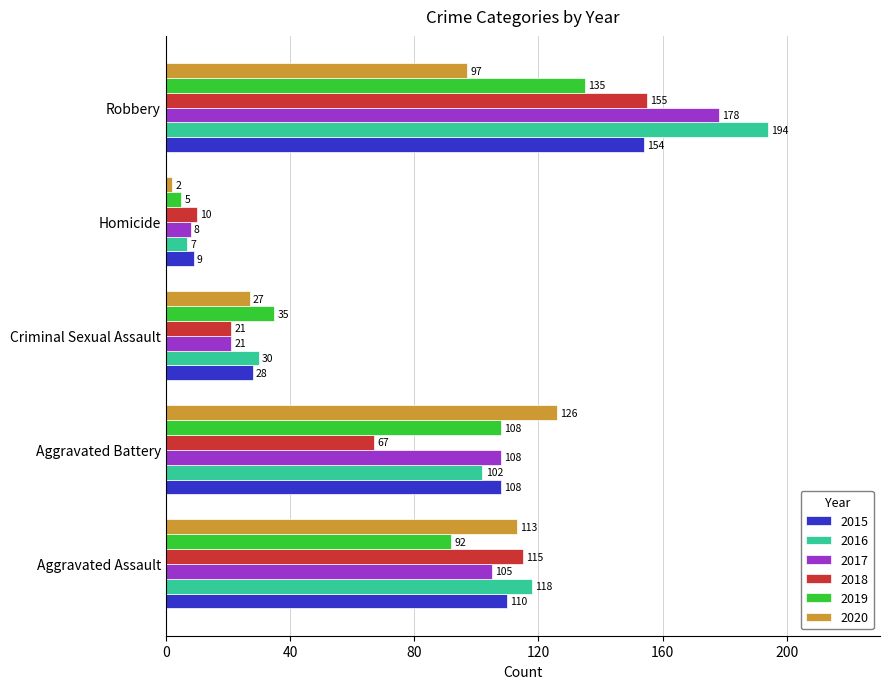

What is the minimum value shown in the chart?

2